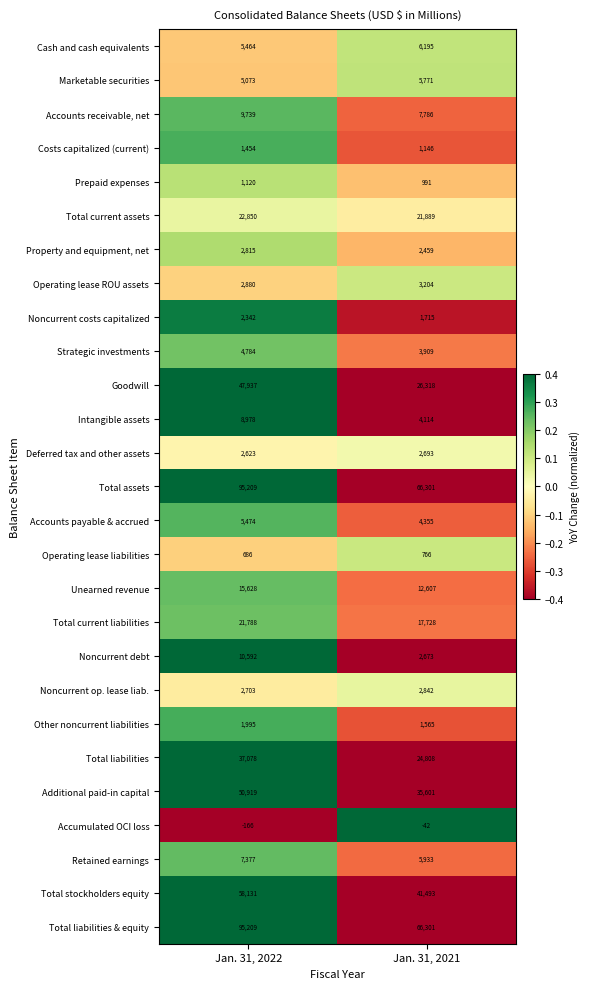

Read the Cash and cash equivalents value at Jan. 31, 2022, to the nearest 50.

5450